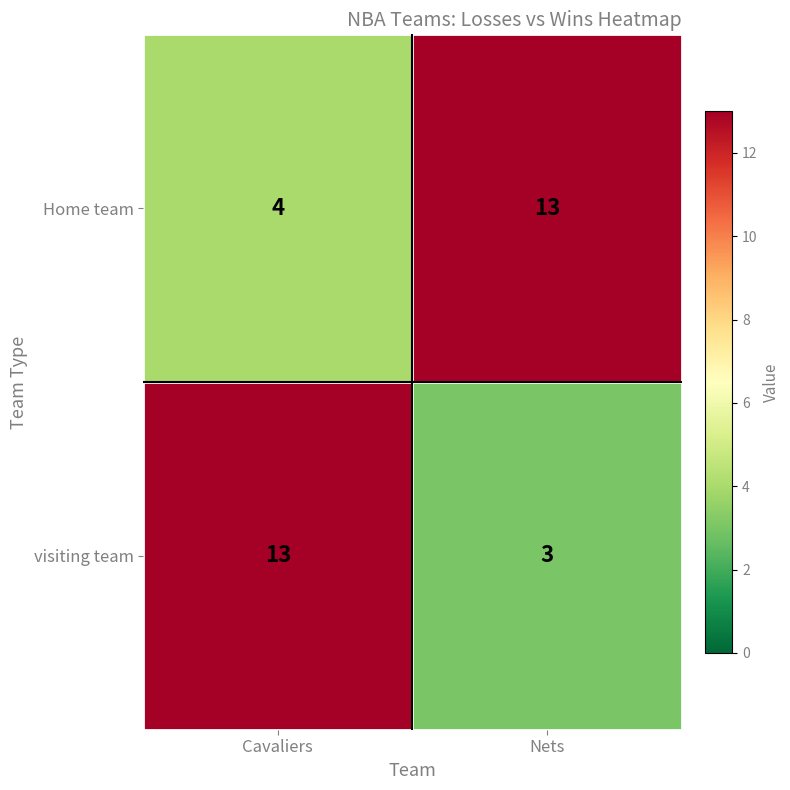

What is the sum of the Home team values at Cavaliers and Nets?

17